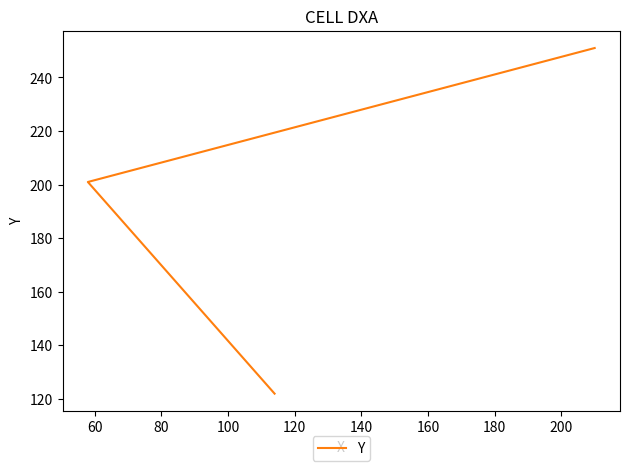

What is the difference between the maximum and minimum values?

129